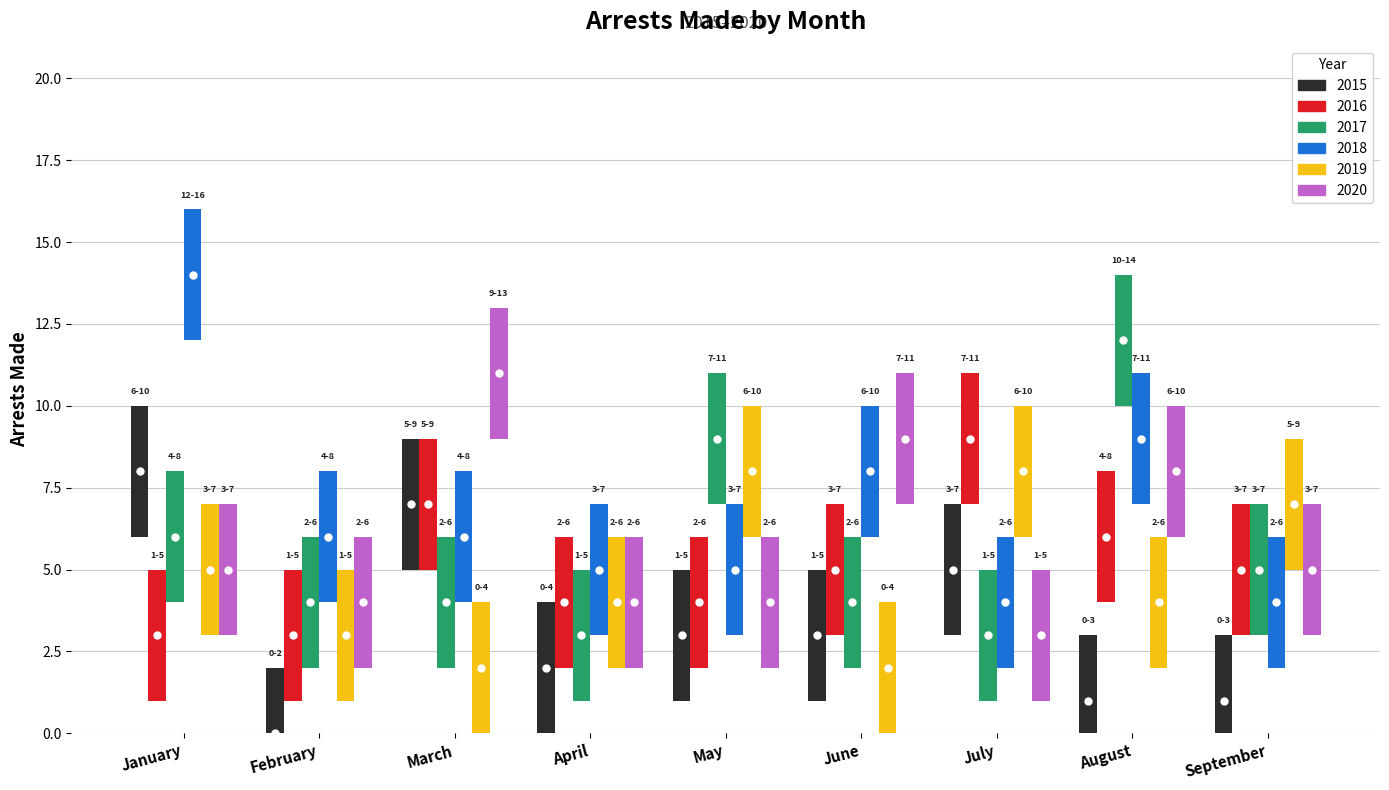

At which category is the sum across all series the highest?

January